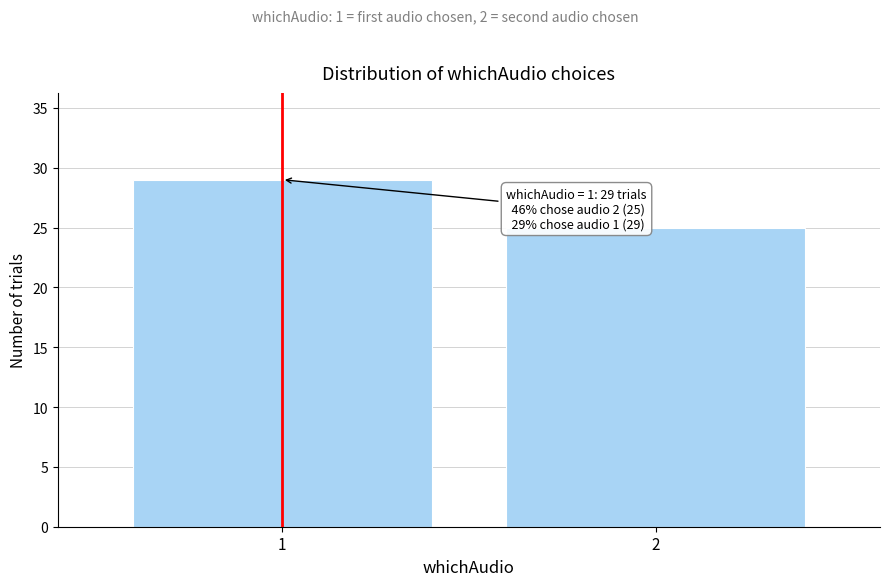

Reading left to right, list all the values displayed in this chart.

29	25